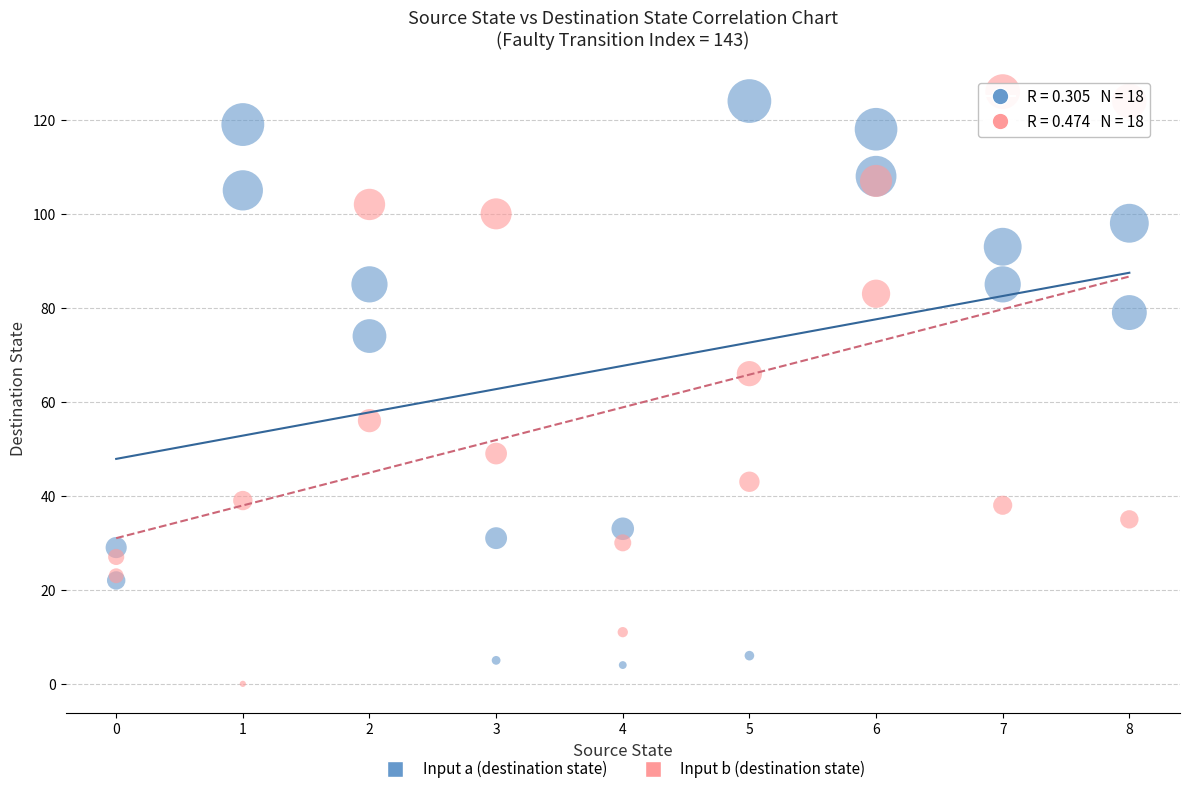

In the Input b (destination state) series, what Y value is closest to 63?

66